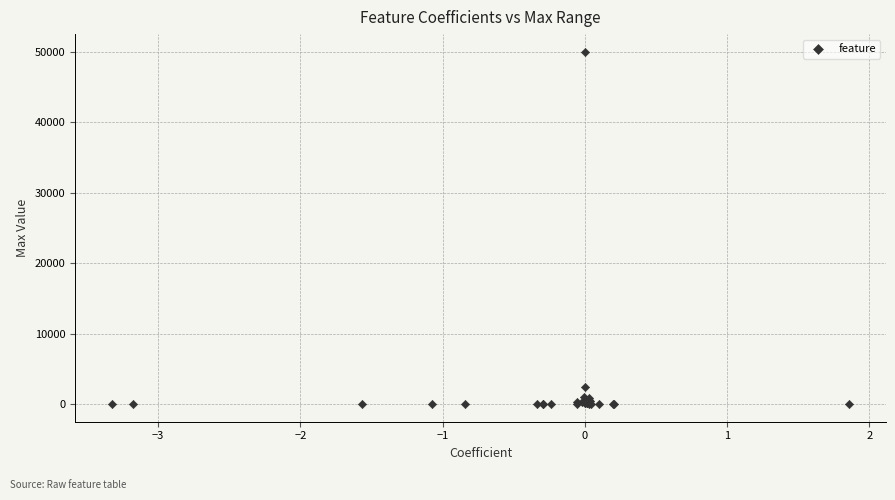

What Y value in the scatter plot is closest to 25002?

2457.0